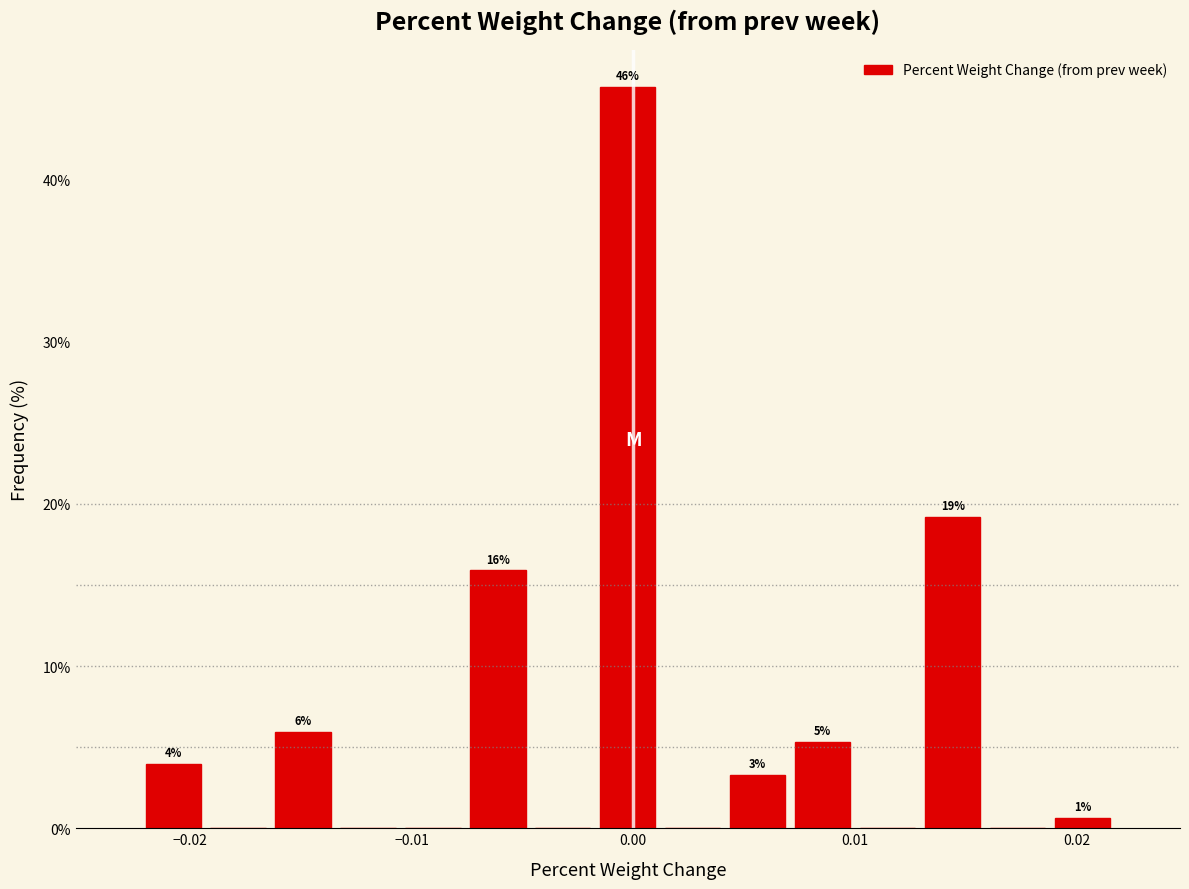

Around what value on the x-axis is the tallest bar? Give the approximate position of its centre, as read against the axis.

0.000